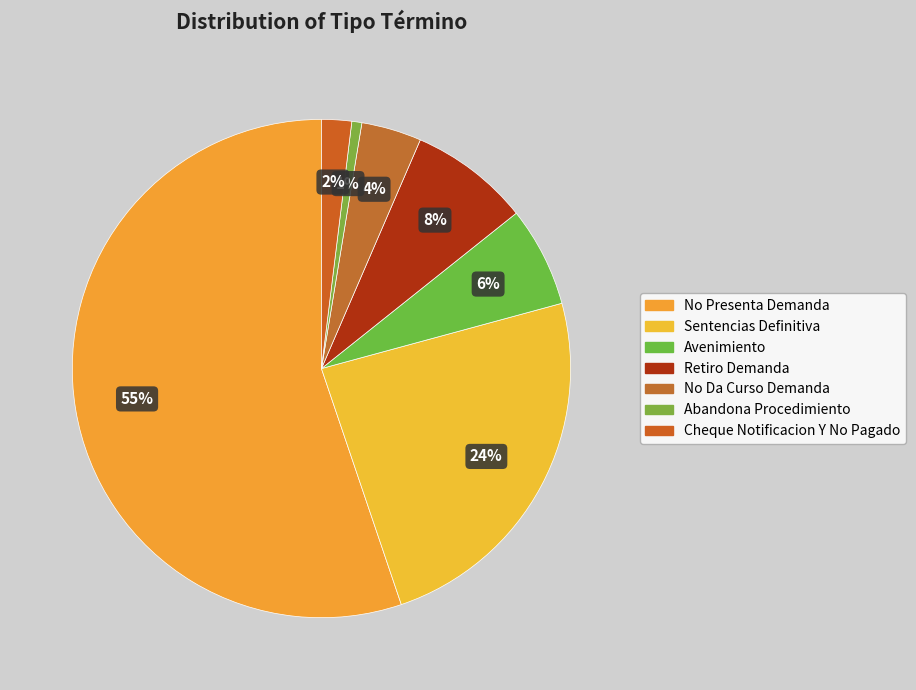

To the nearest percent, what portion does Retiro Demanda represent?

8%